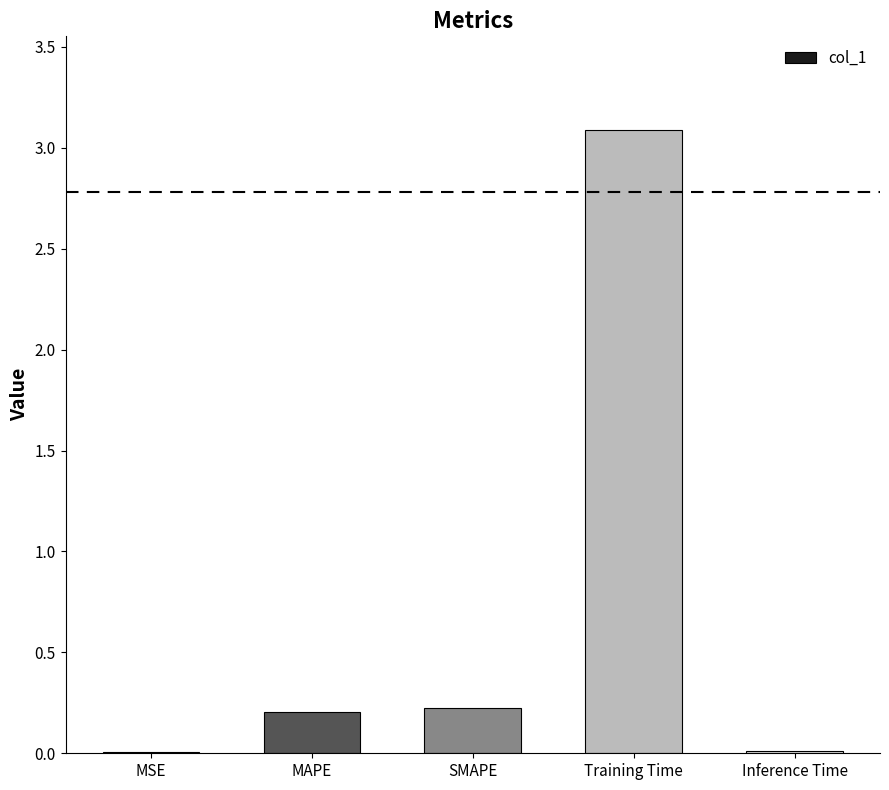

At which category does the chart reach its peak across all series?

Training Time